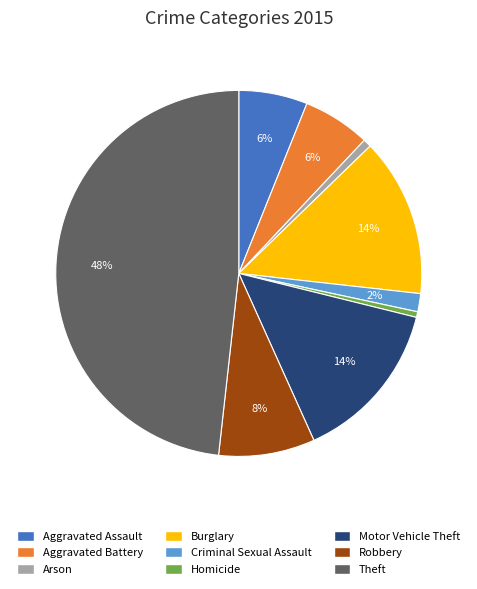

Which has a higher value, Homicide or Theft?

Theft